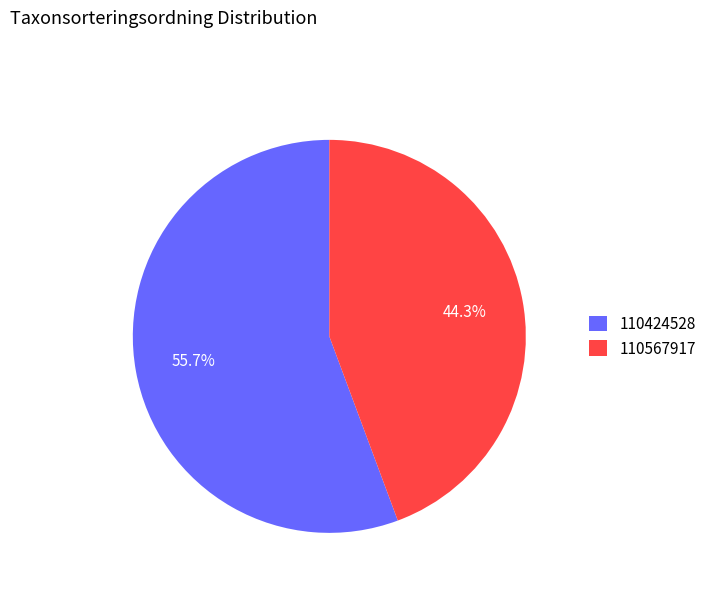

To the nearest percent, what is the average slice percentage?

50%